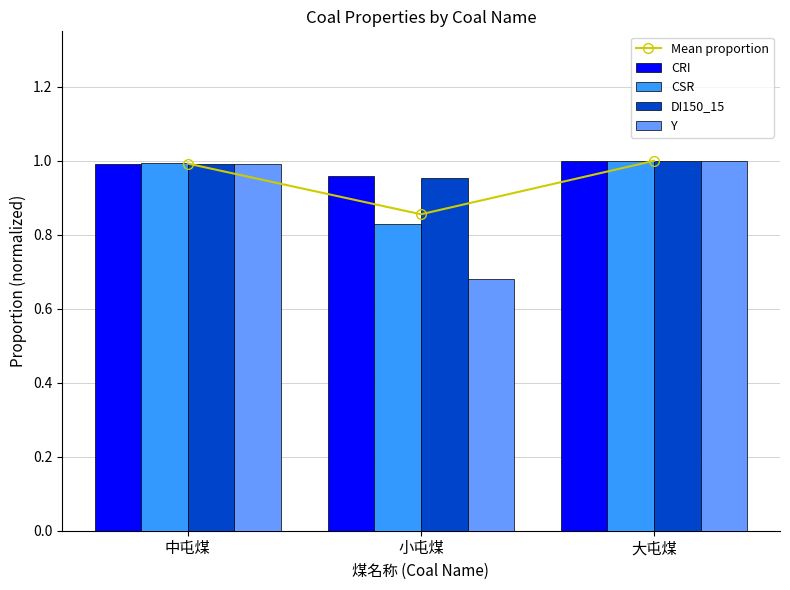

Reading right to left, what are all the values shown in this chart?

Mean proportion: 1.0	0.9	1.0
CRI: 1.0	1.0	1.0
CSR: 1.0	0.8	1.0
DI150_15: 1.0	1.0	1.0
Y: 1.0	0.7	1.0